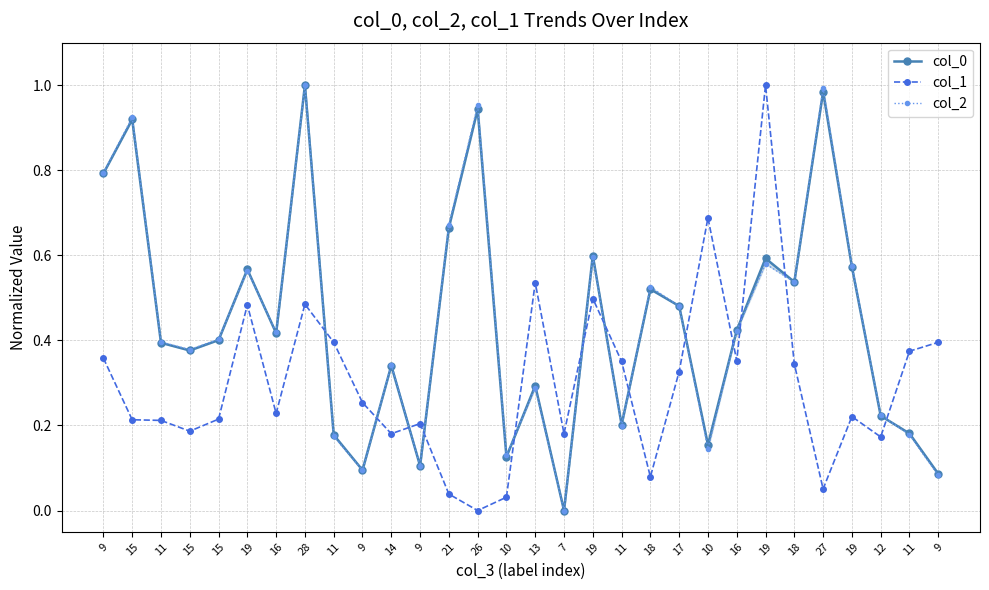

The value of col_0 at 19 is 0.9. True or false?

False